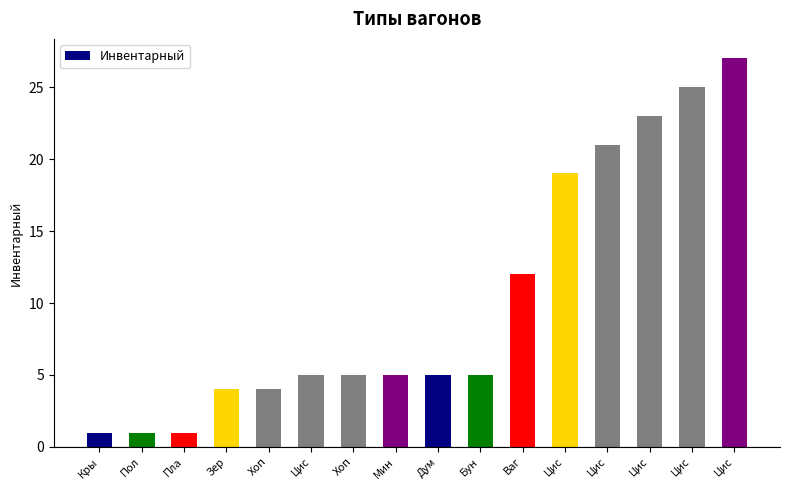

Count the number of data series in this chart.

1